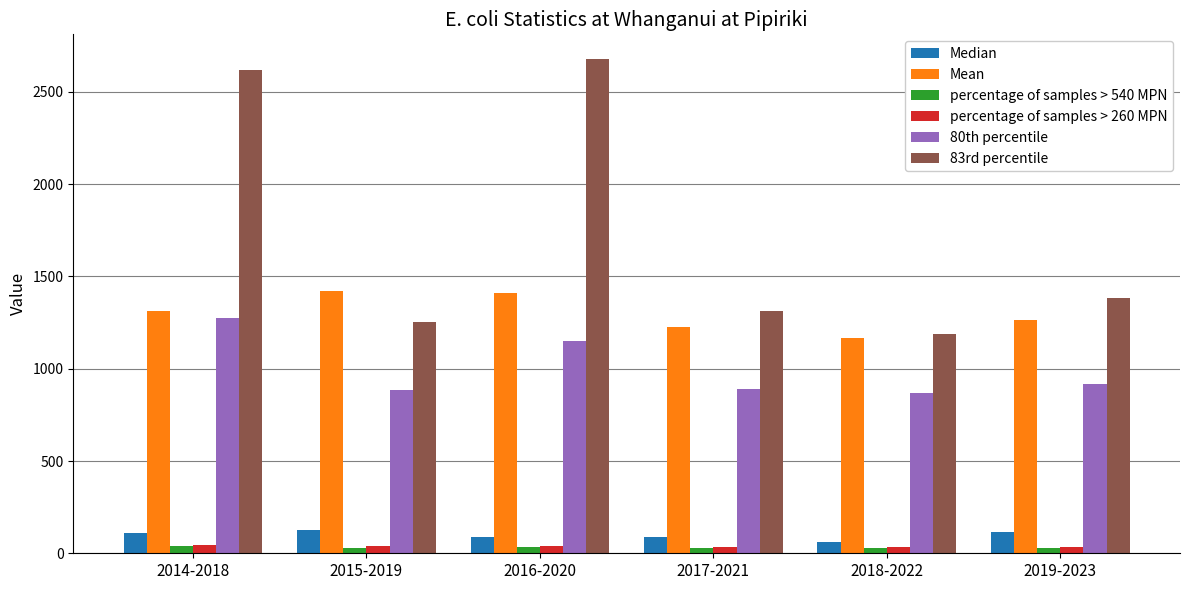

What is the difference between the second highest and second lowest values in the percentage of samples > 260 MPN series?

4.7